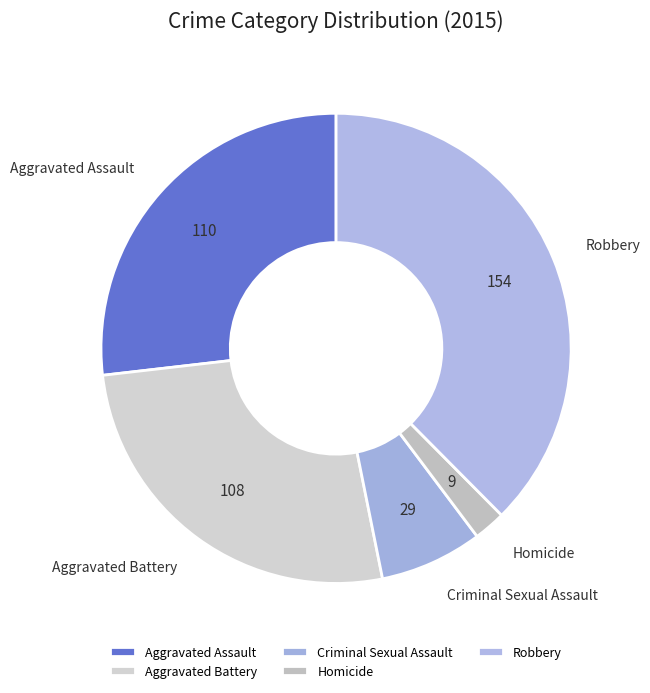

Which category has the biggest portion of the pie?

Robbery